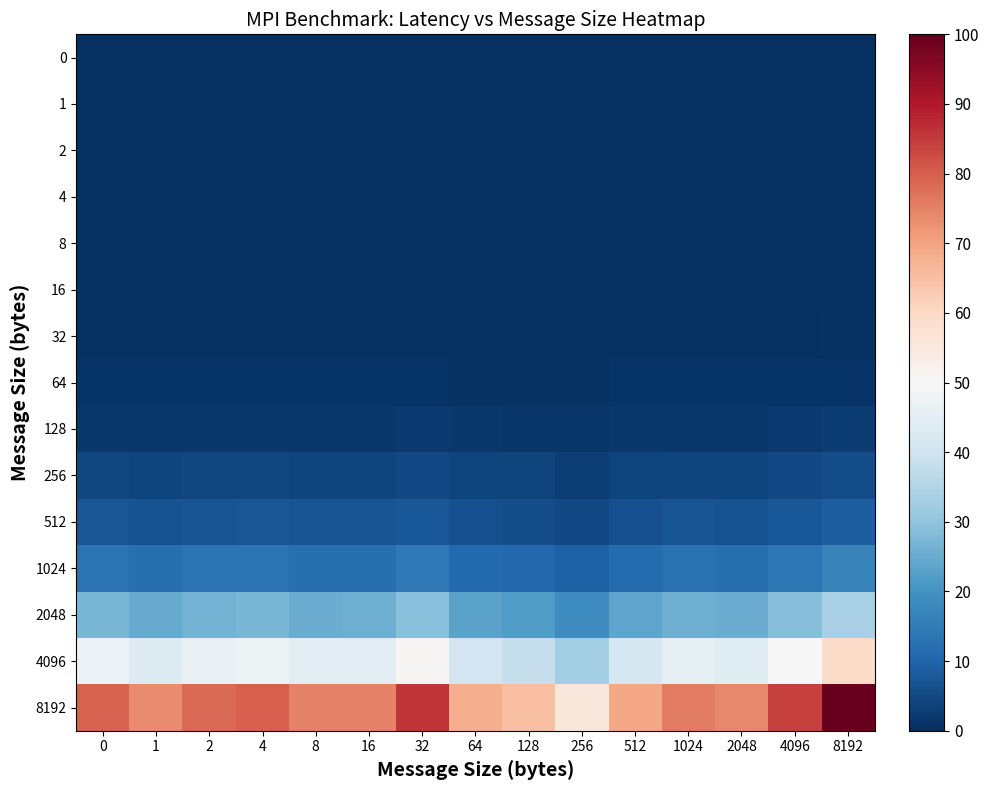

What is the greatest value displayed?

100.0